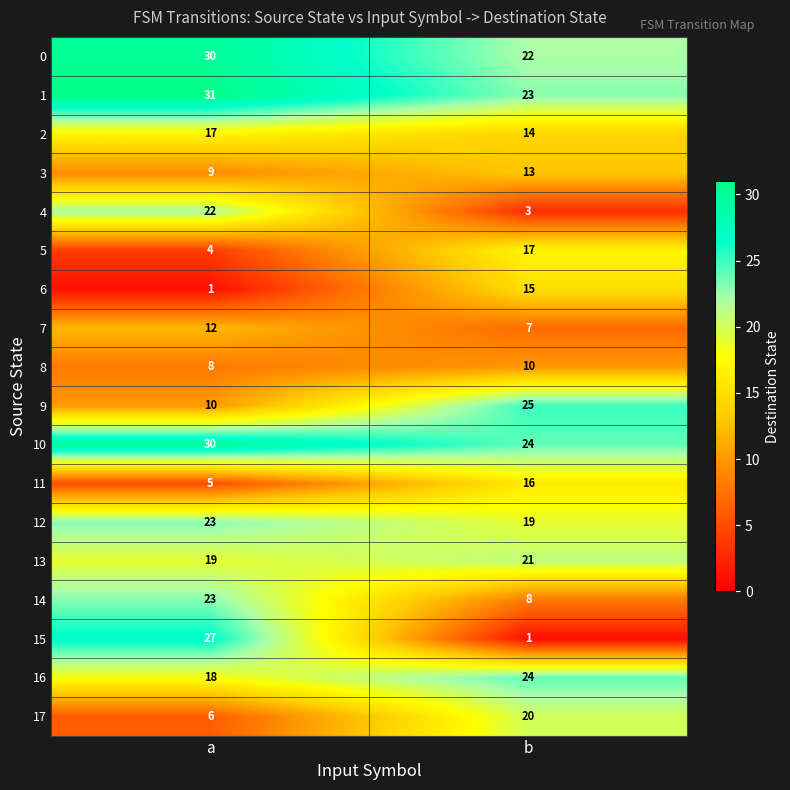

What is the greatest value displayed?

31